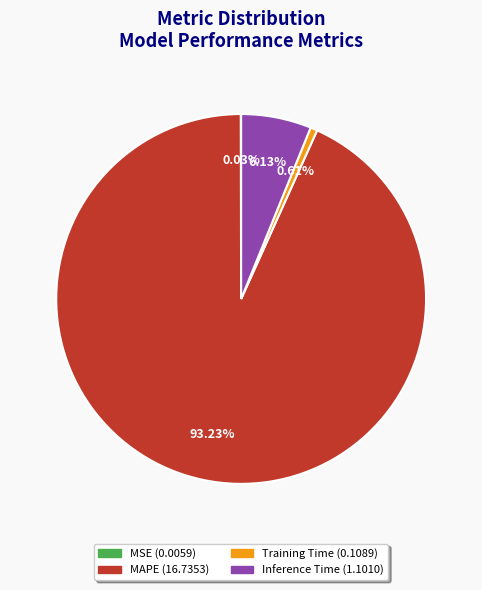

Between MAPE and Training Time, which is larger?

MAPE